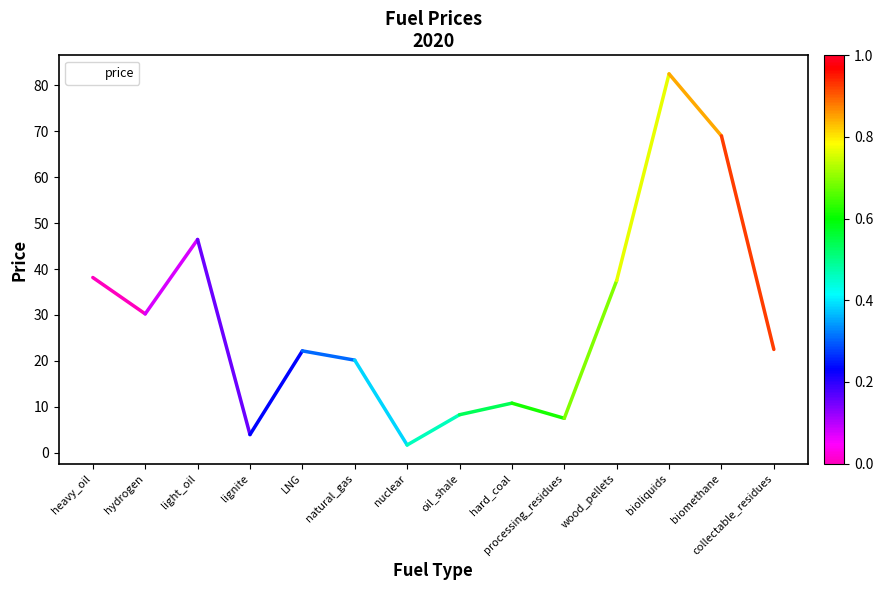

True or false: the data shows 46.4 at light_oil.

True